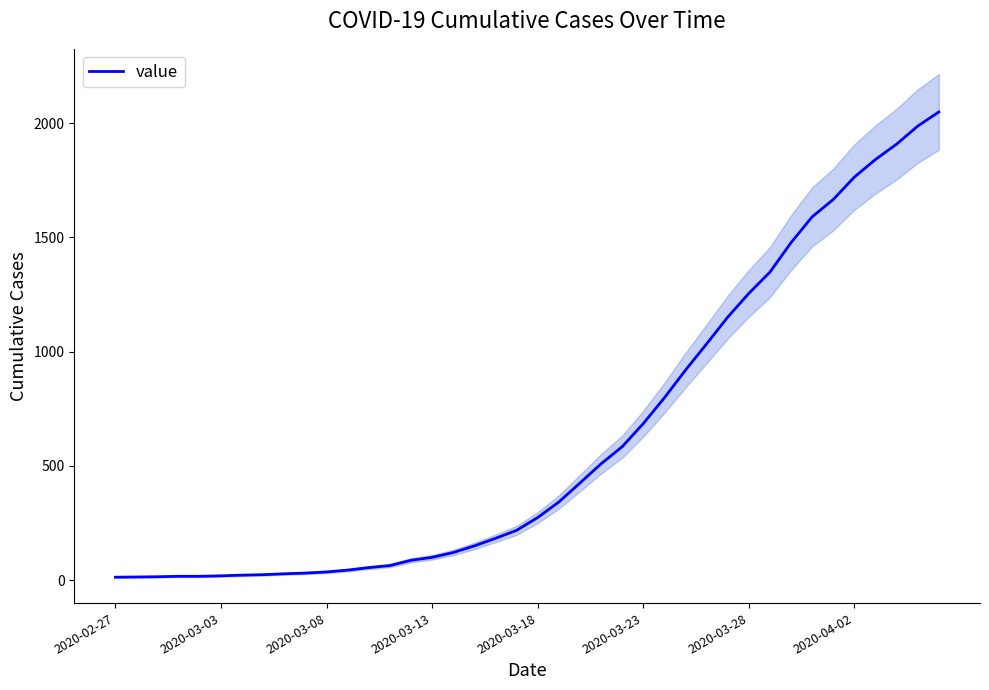

Read the value at 14.

87